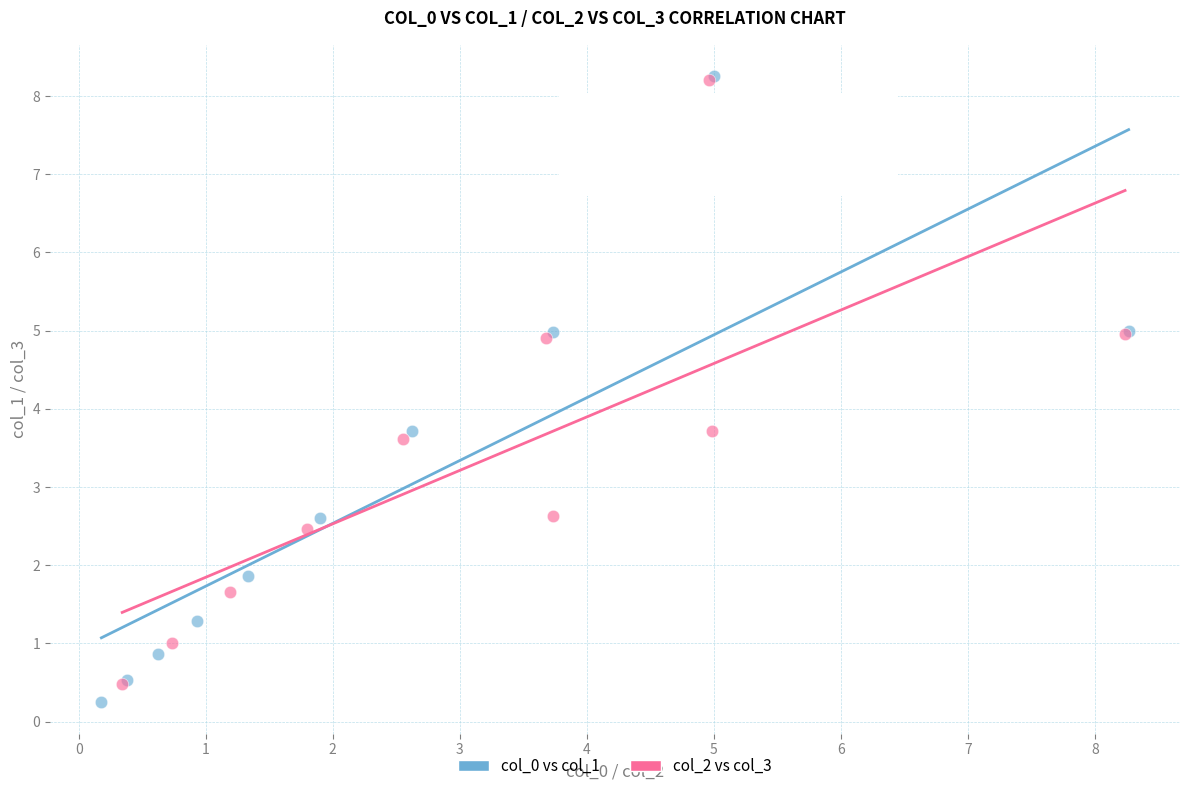

Which series contains the lowest Y value?

col_0 vs col_1